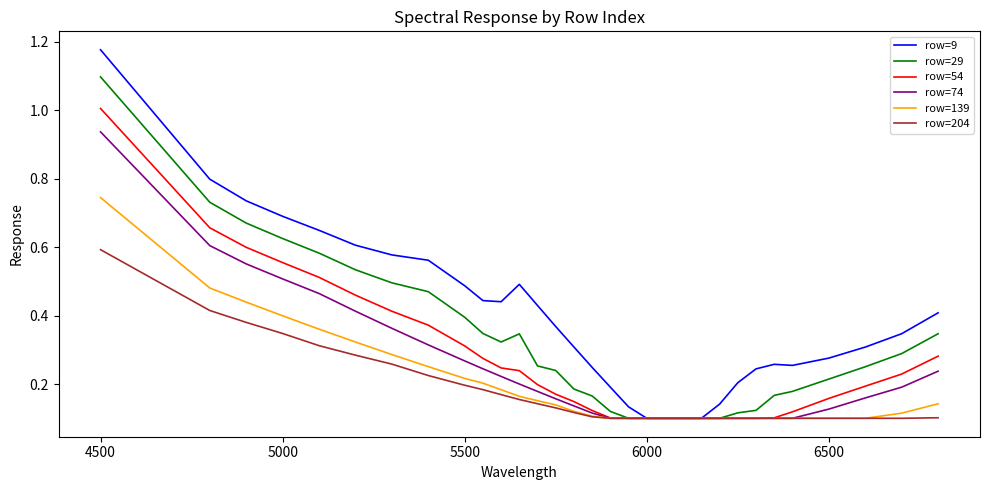

At how many categories does at least one series exceed 0?

31